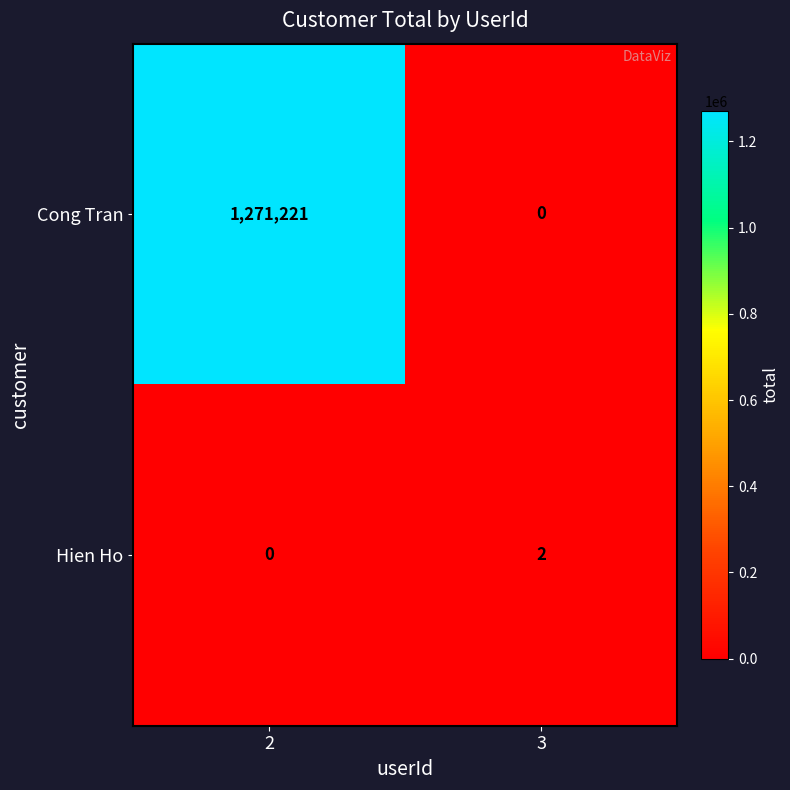

Which series has the largest total across all categories?

Cong Tran